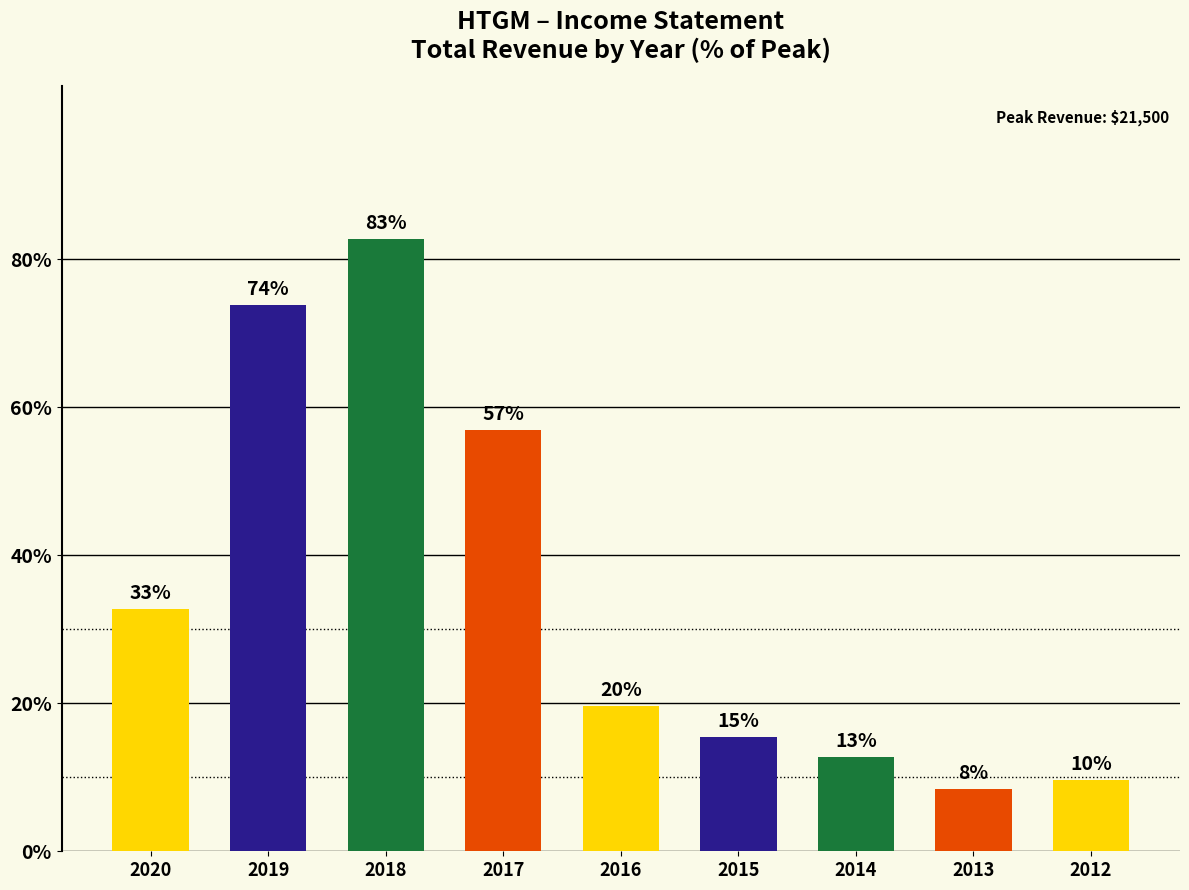

What is the sum of the values at 2019 and 2014?

86.5